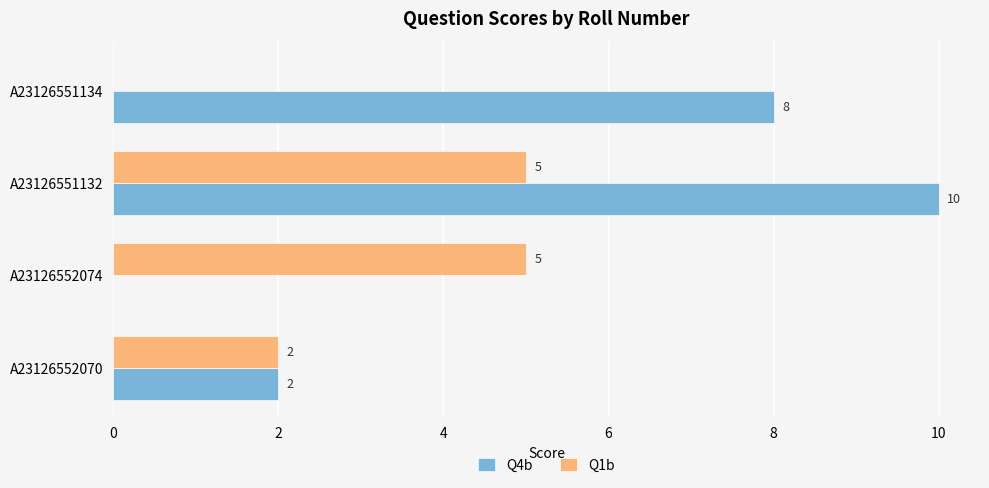

How many Q4b values are between 2 and 10?

3